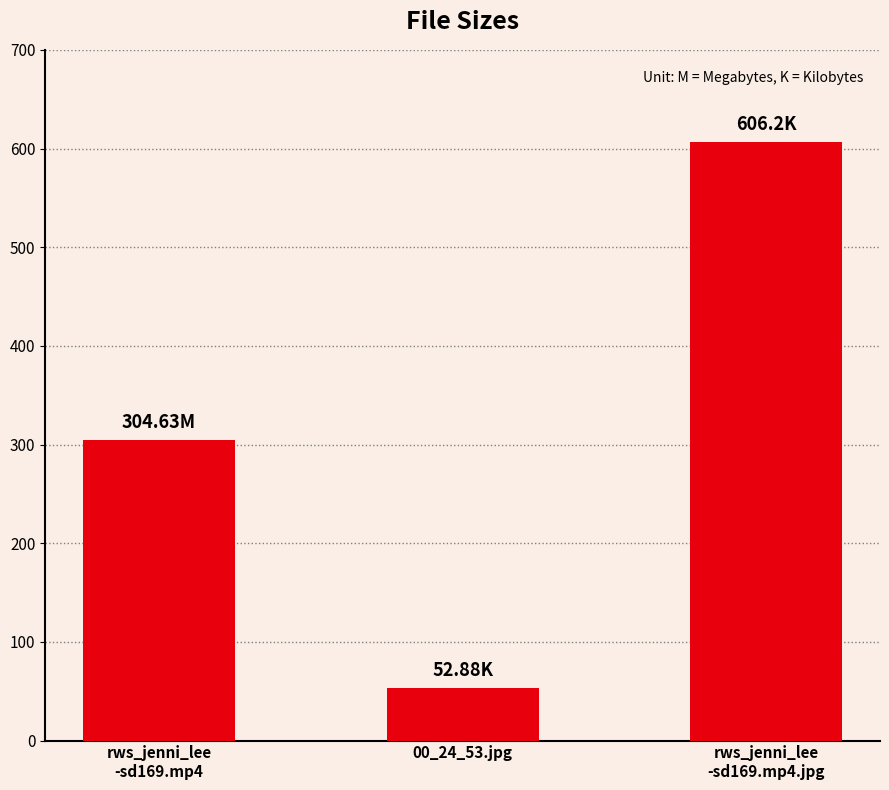

What is the sum of the values at rws_jenni_lee
-sd169.mp4.jpg and rws_jenni_lee
-sd169.mp4?

910.8